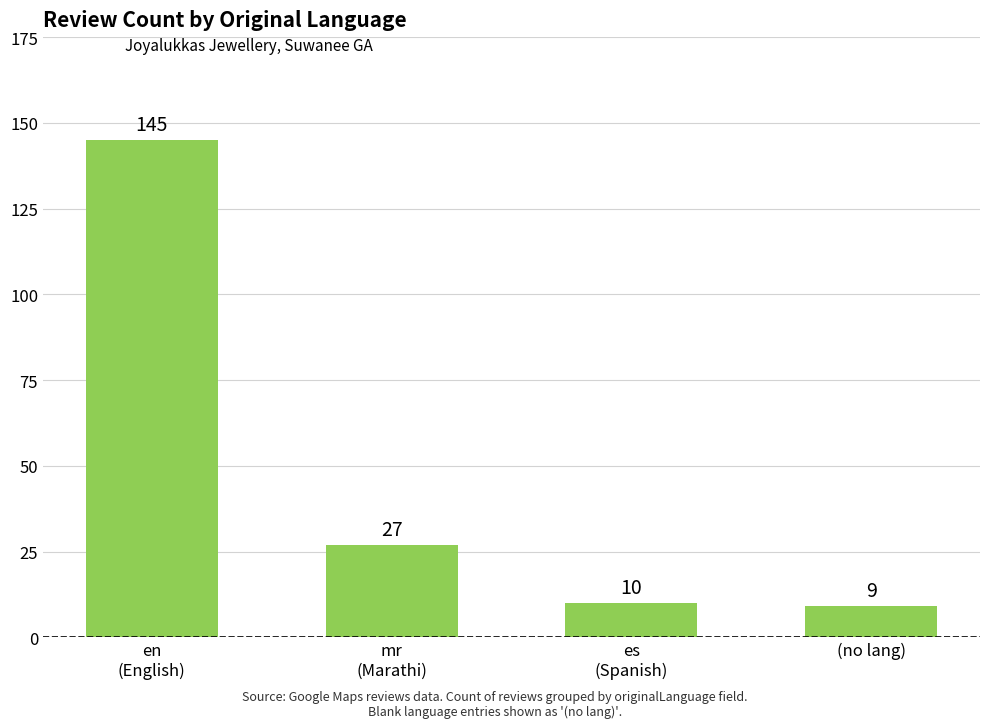

List the labels in order of value, smallest first.

(no lang), es
(Spanish), mr
(Marathi), en
(English)